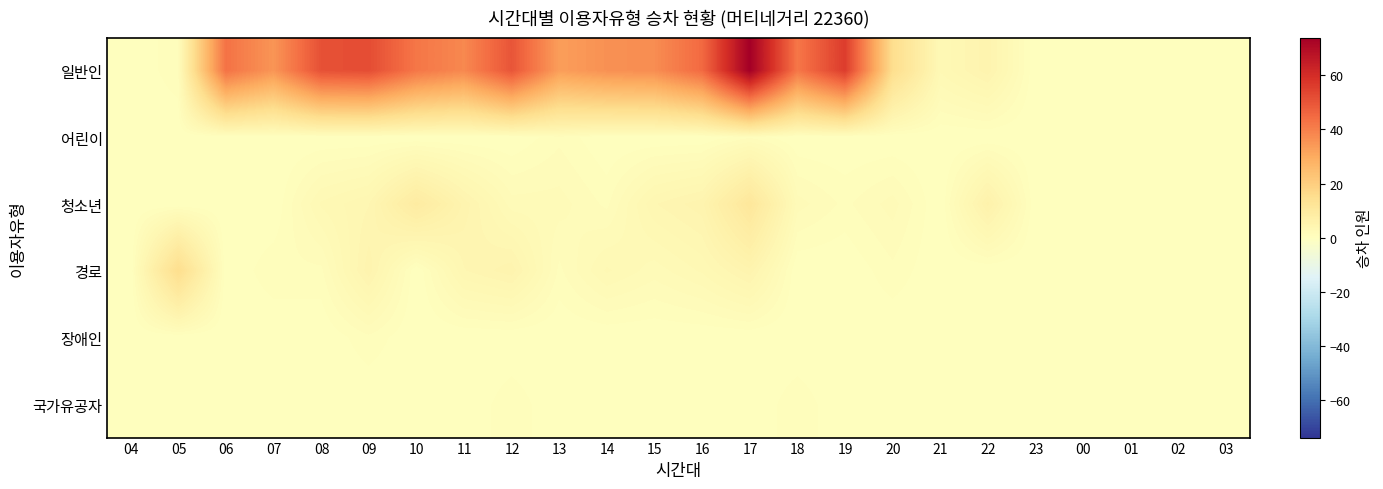

Which has a higher value, 00 or 09?

09